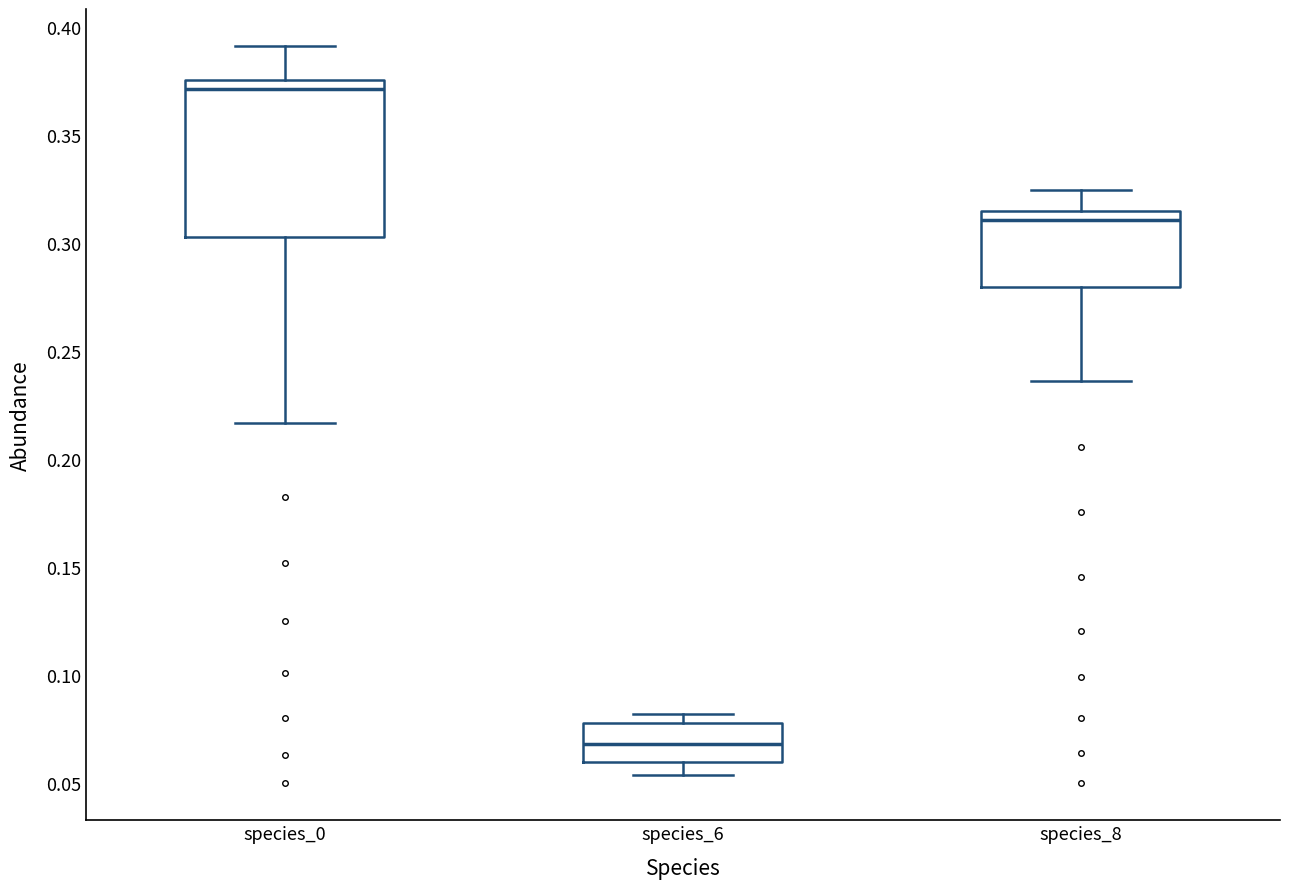

Where is the lower edge of the box for species_6 on the y-axis? The values are not printed on the chart, so give them approximately, as read against the axis.

0.060